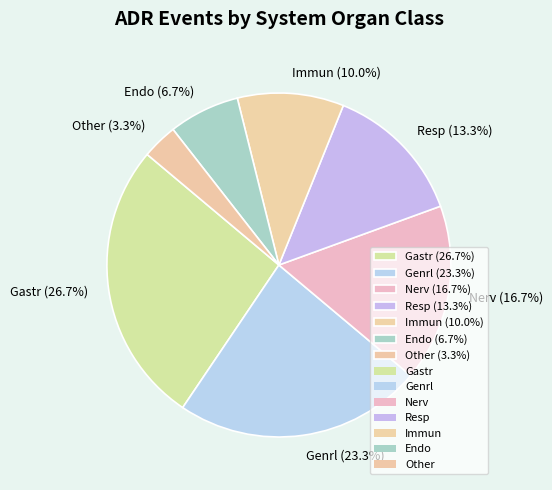

To the nearest percent, what is the average slice percentage?

14%